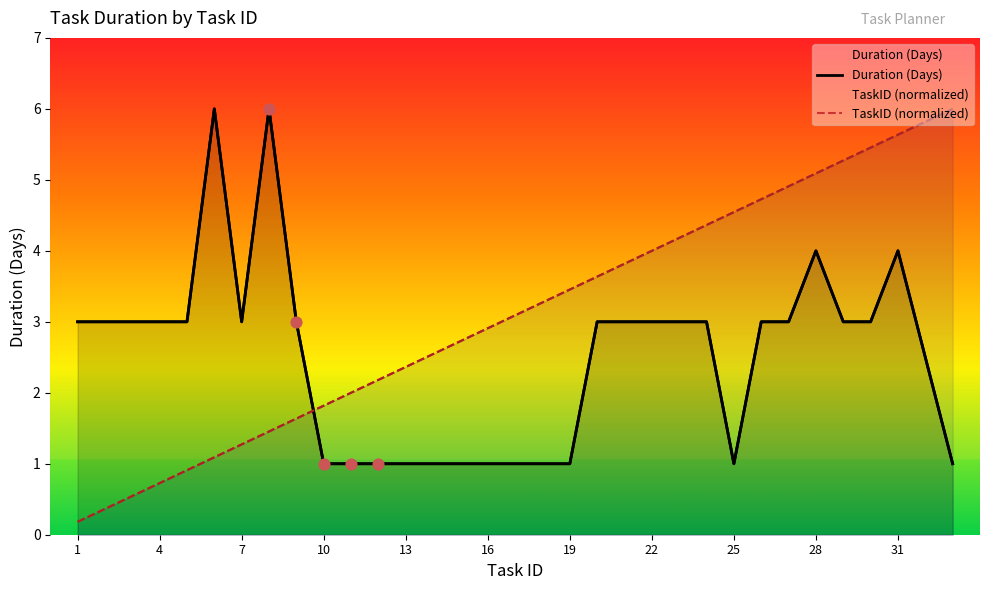

Is the value of Duration at 22 greater than the value of TaskID at 24?

No